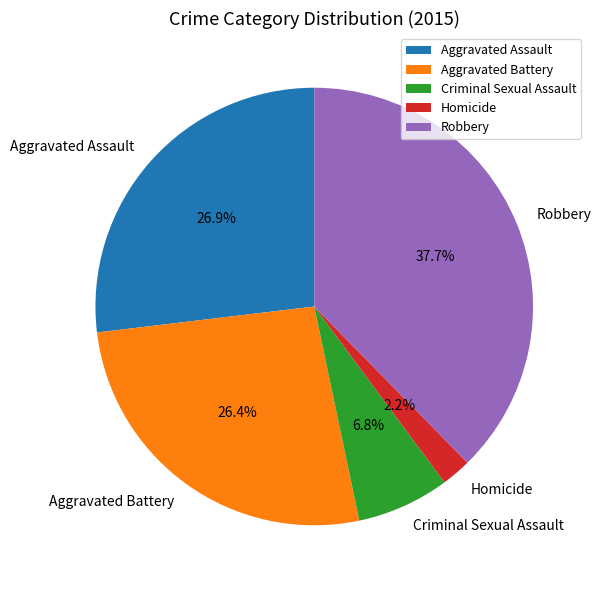

Count the number of slices in the pie.

5